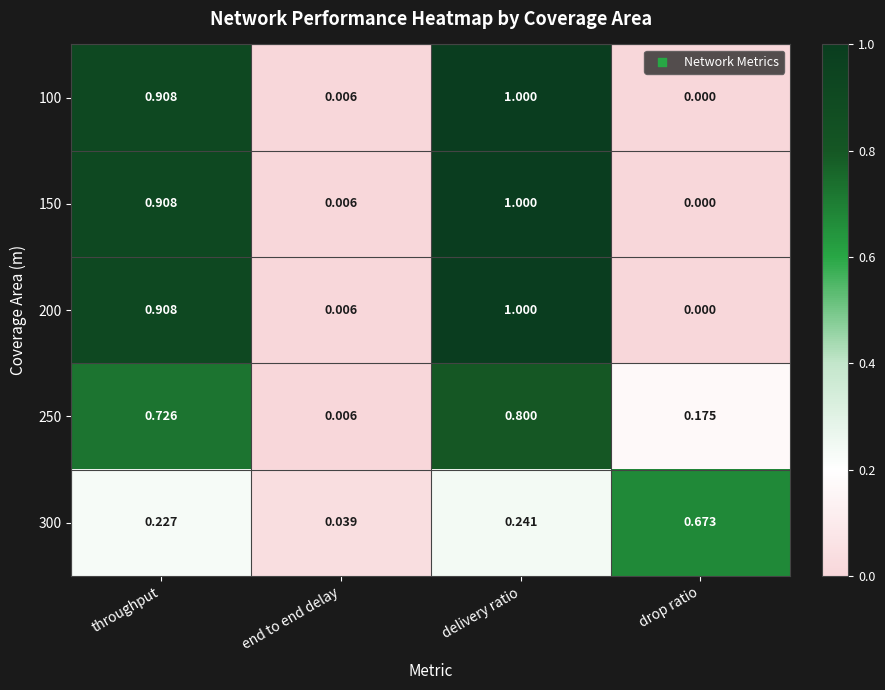

At which category is the sum across all series the highest?

delivery ratio